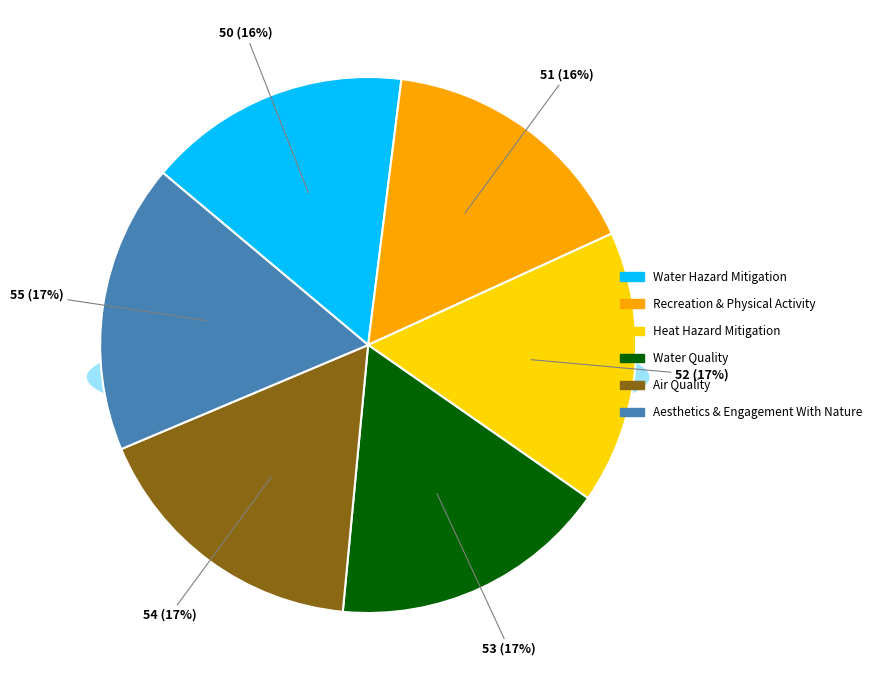

Is it true that Recreation & Physical Activity is 16% of the pie?

True